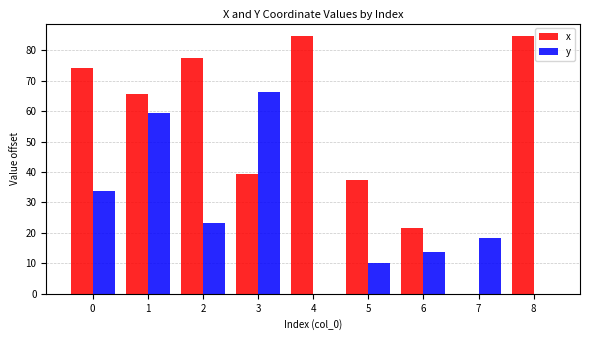

Which category has the highest value in the y series?

3